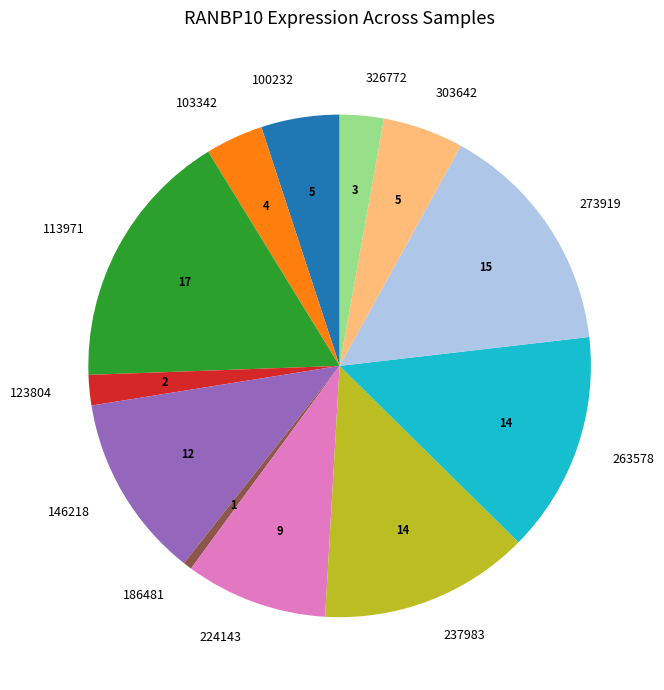

The 326772 slice represents 10% of the pie. True or false?

False